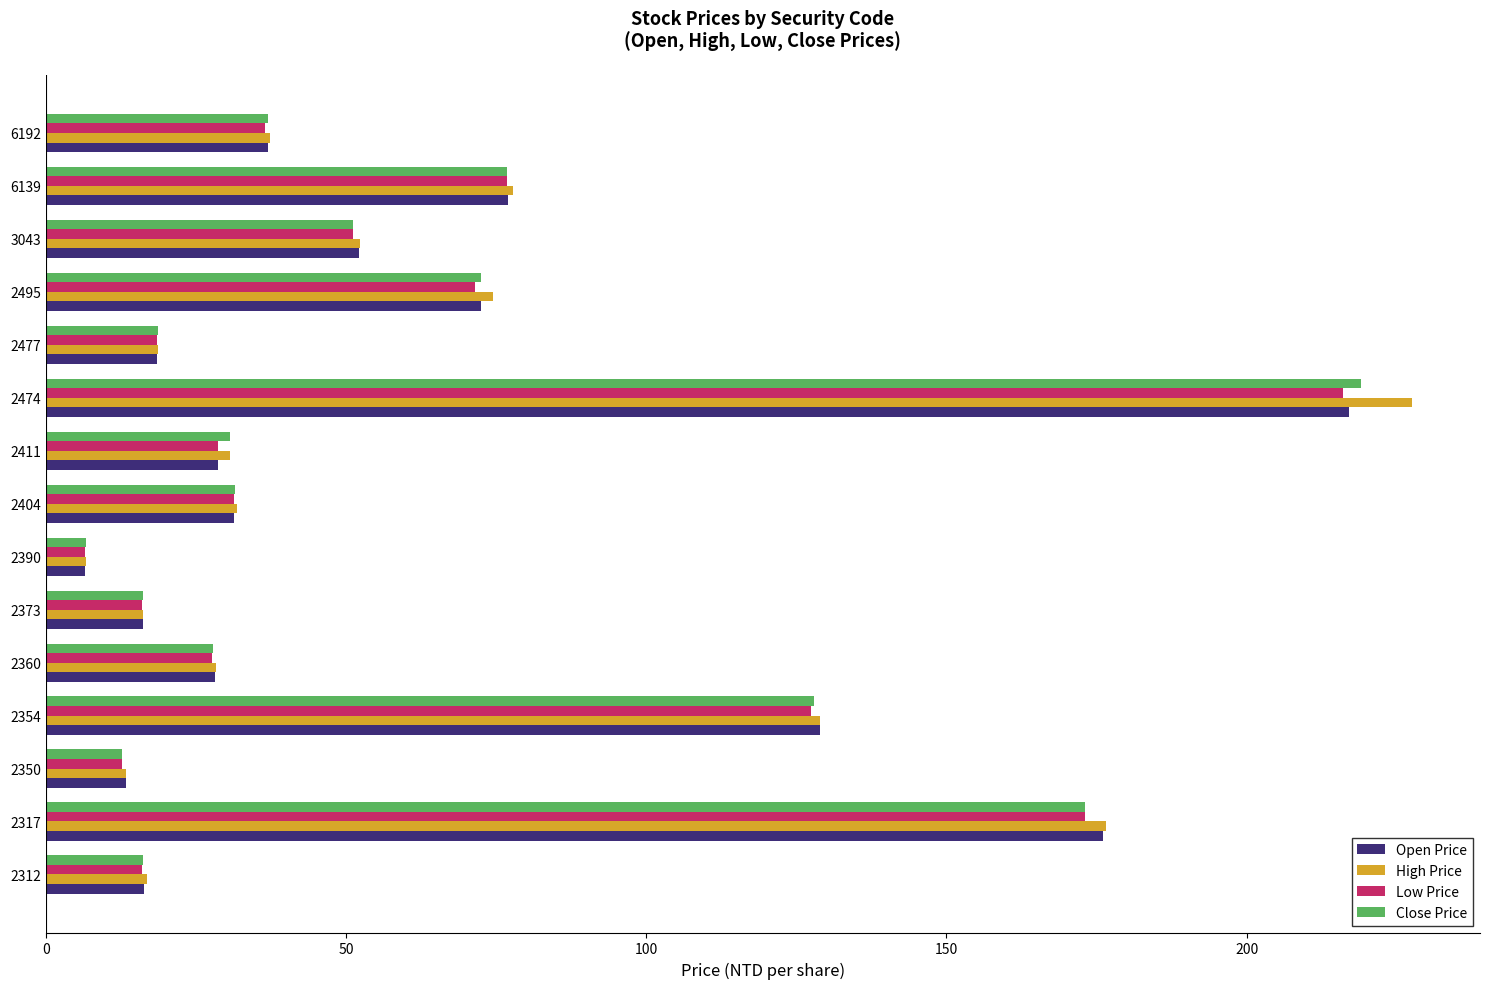

Which series has the widest spread of values?

High Price